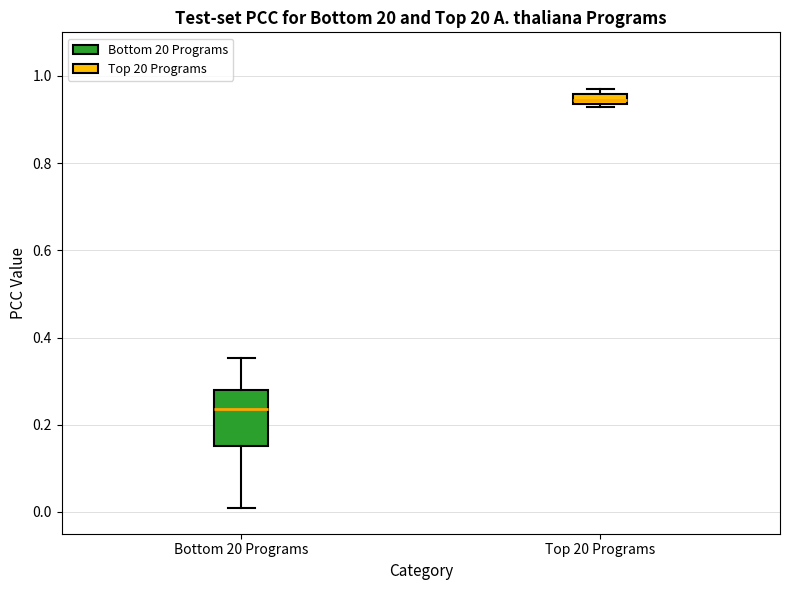

Which box has the highest median line?

Top 20 Programs